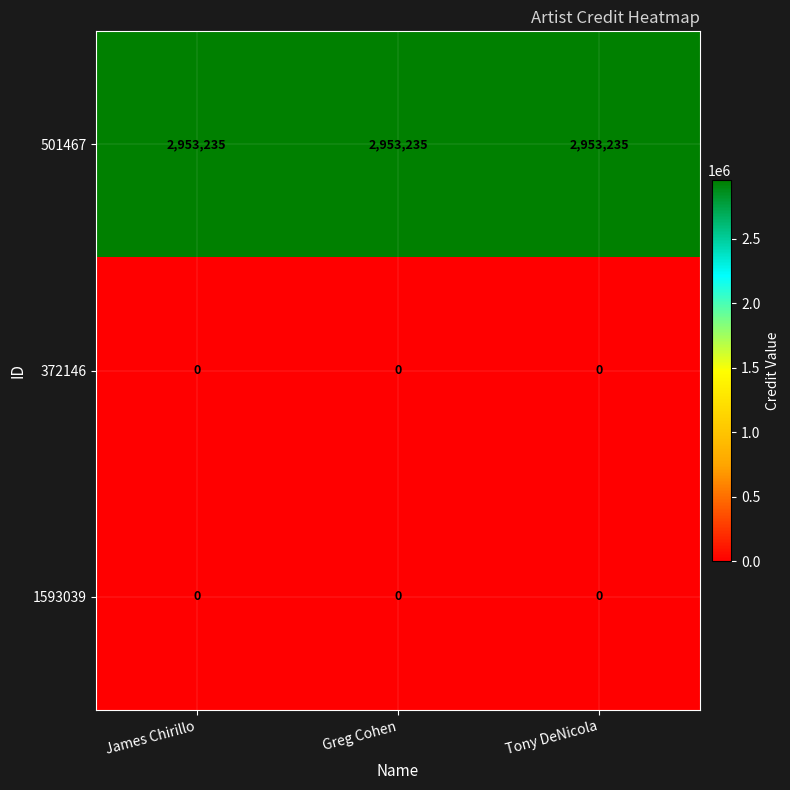

What is the maximum value shown in the chart?

2953235